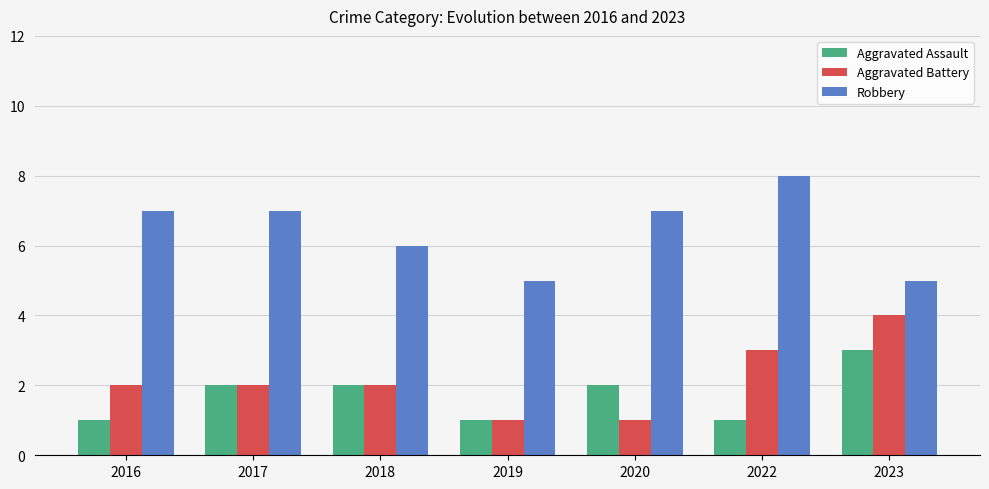

What is the value of the Aggravated Assault bar at the 2nd from the left?

2